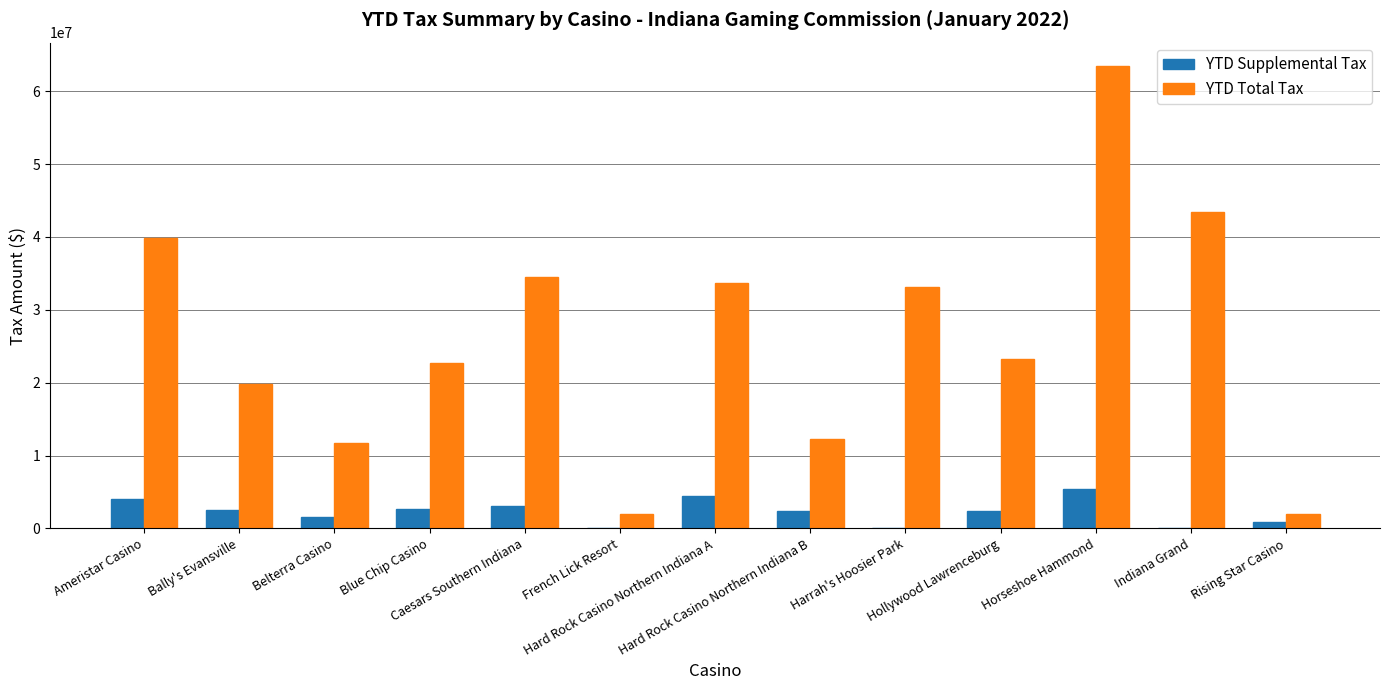

True or false: YTD Total Tax has a value of 56619542 at Indiana Grand.

False